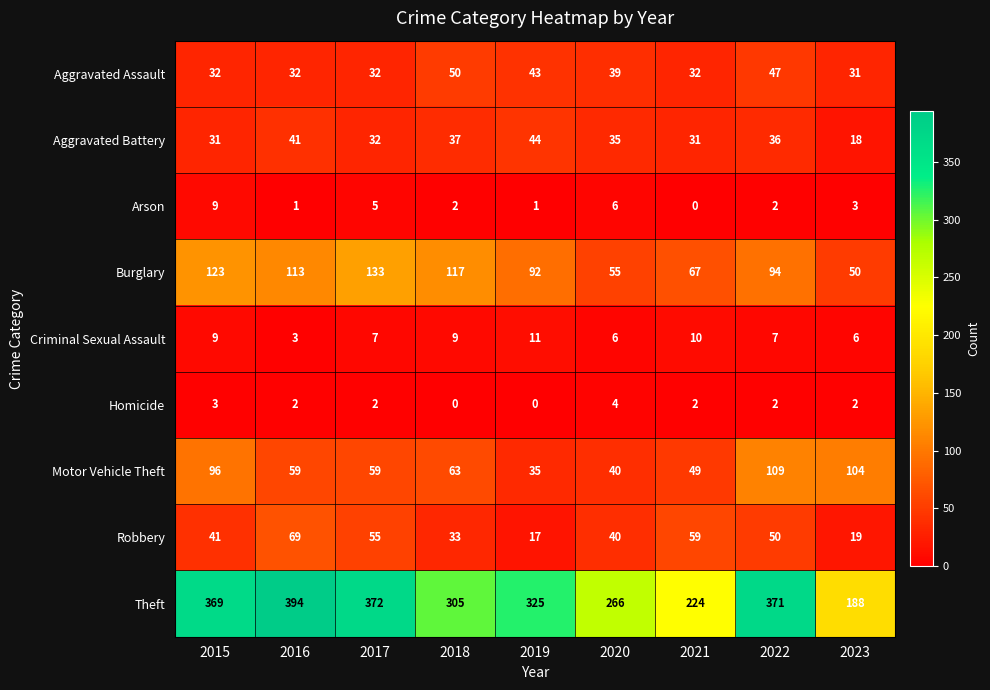

Is it true that Theft equals 130 at 2021?

False